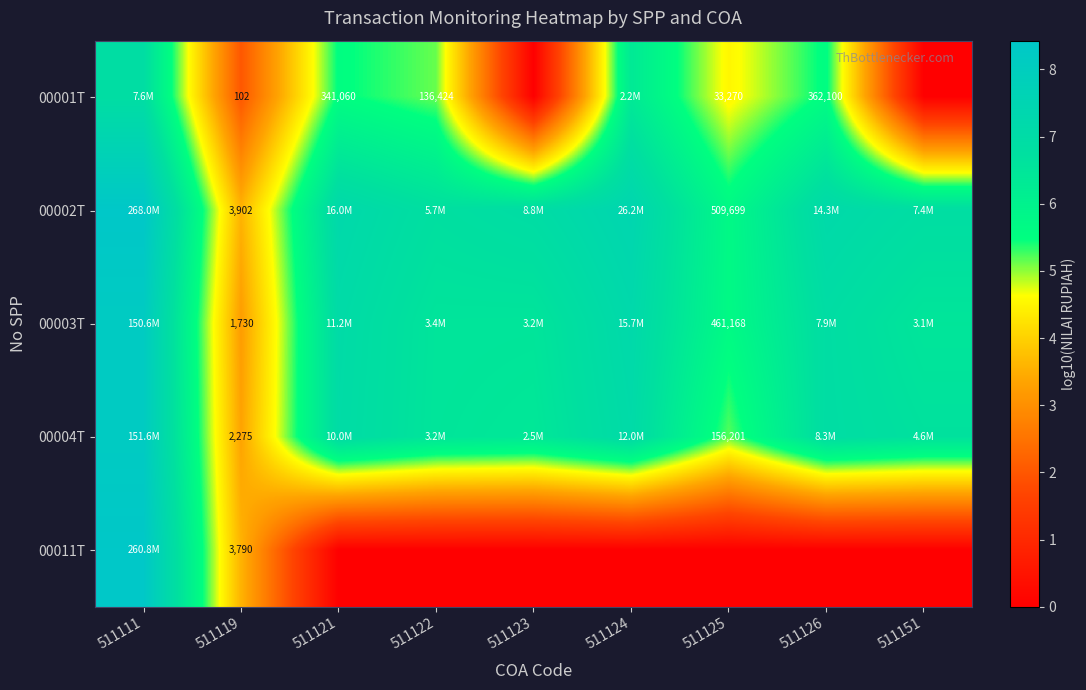

What is the spread (max minus min) of values at 511126?

7.2